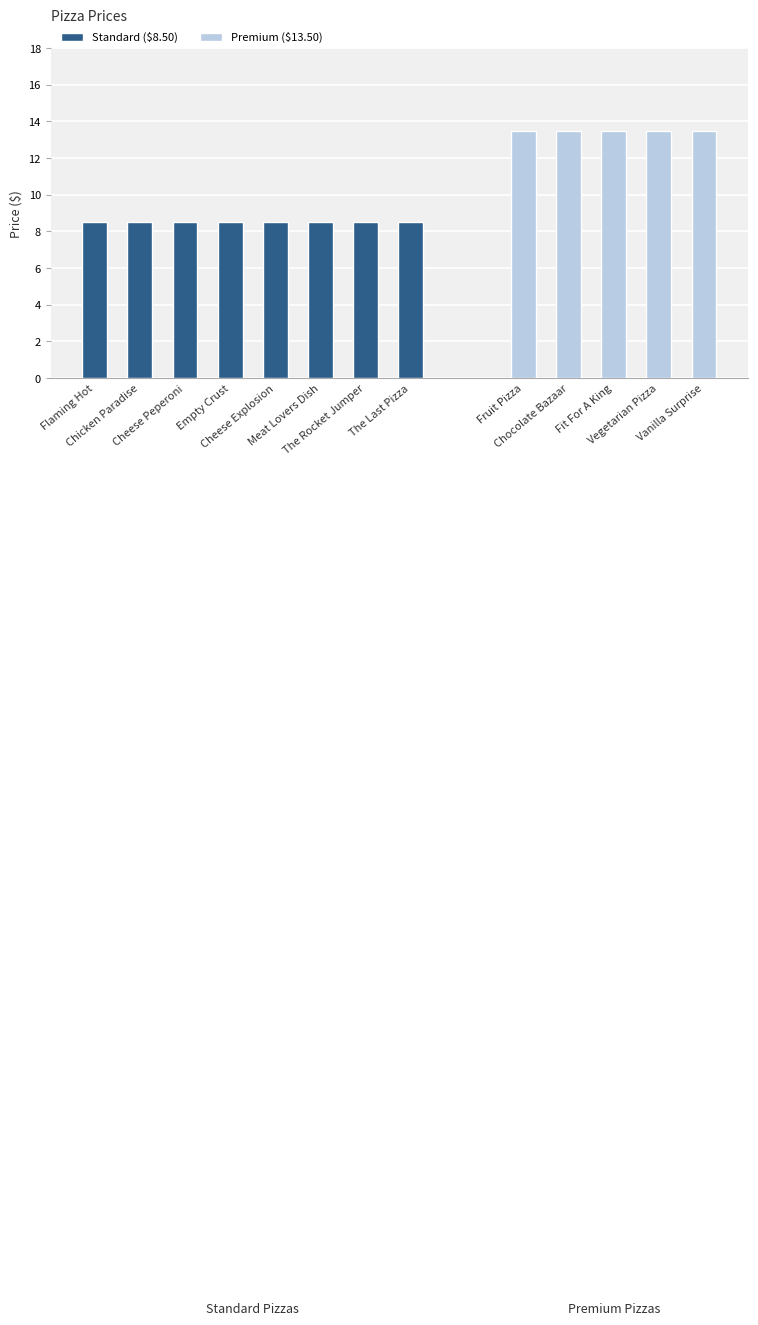

What is the difference between the second highest and second lowest values?

5.0